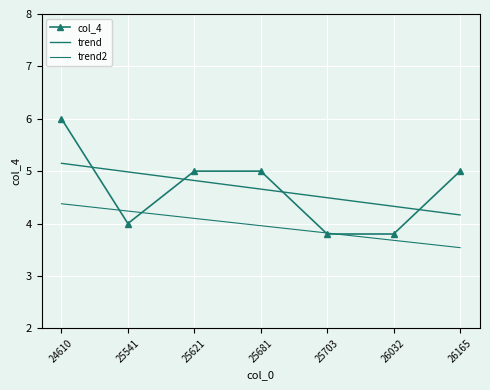

What is the value of the trend2 point at the 3rd from the left?

4.1